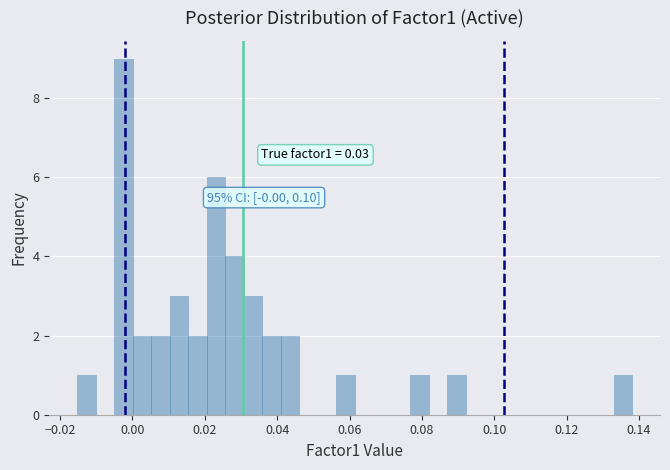

Read against the x-axis, roughly where is the centre of the tallest bar?

-0.002